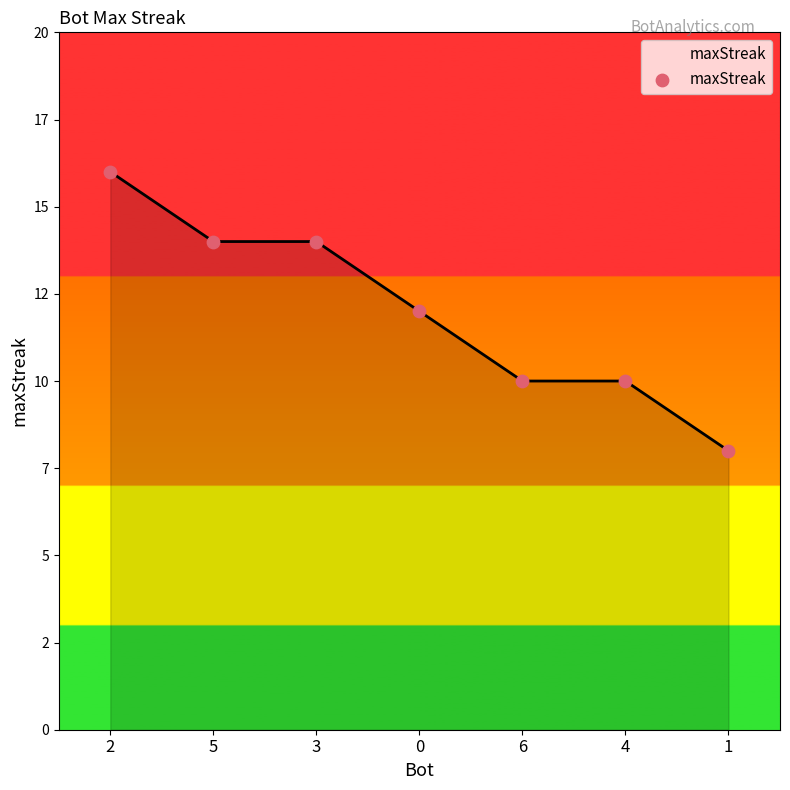

Between 3 and 2, which is larger?

2